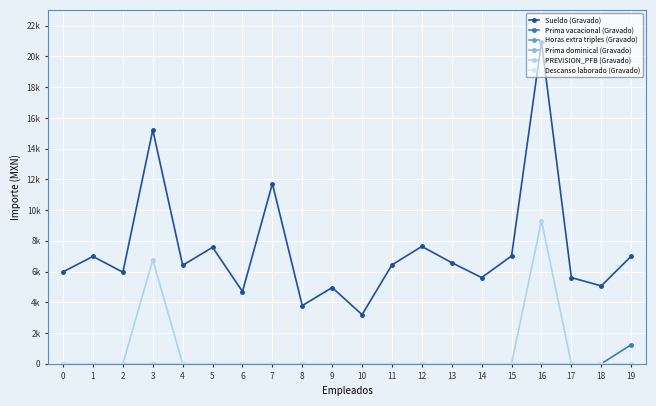

Rank the series by their maximum value, from lowest to highest.

Horas extra triples (Gravado), Prima dominical (Gravado), Descanso laborado (Gravado), Prima vacacional (Gravado), PREVISION_PFB (Gravado), Sueldo (Gravado)